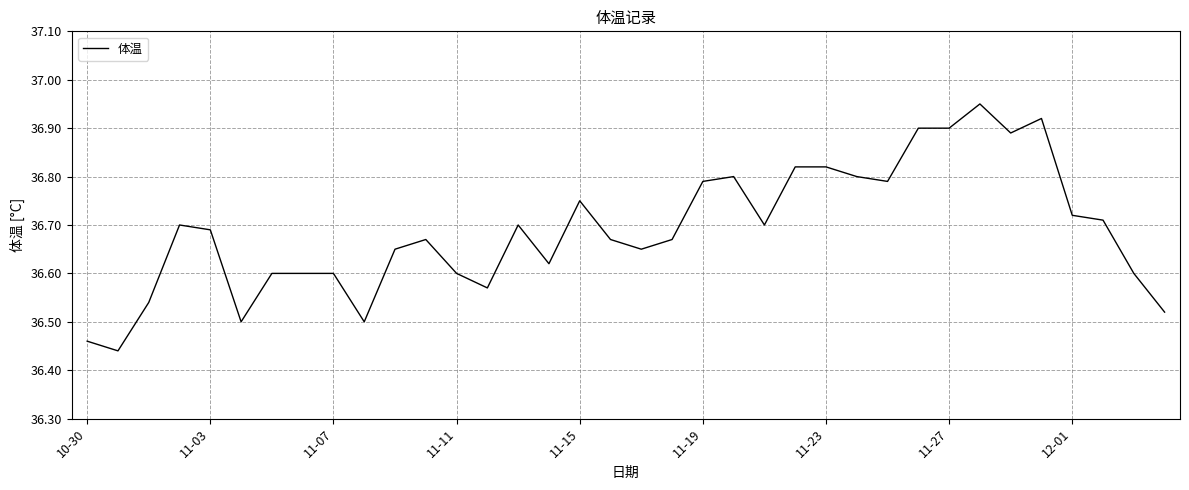

What is the difference between the maximum and minimum values?

0.5